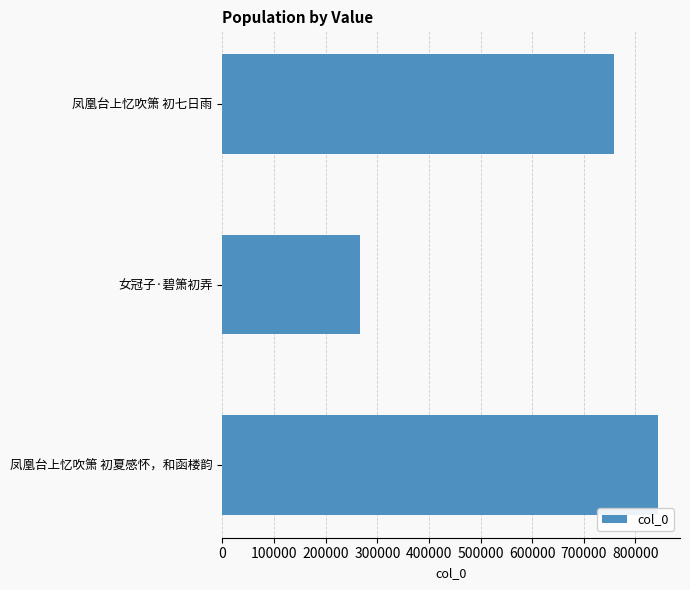

True or false: the data shows 63532 at 女冠子·碧箫初弄.

False